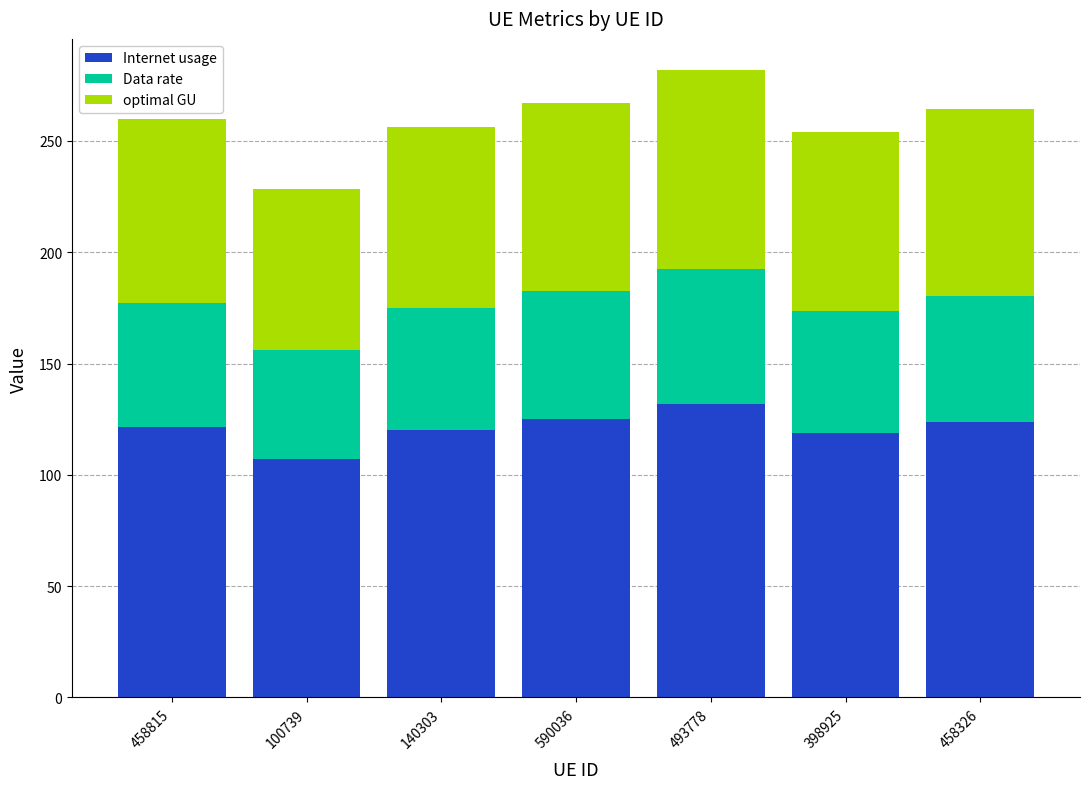

What is the minimum value for Internet usage?

107.0